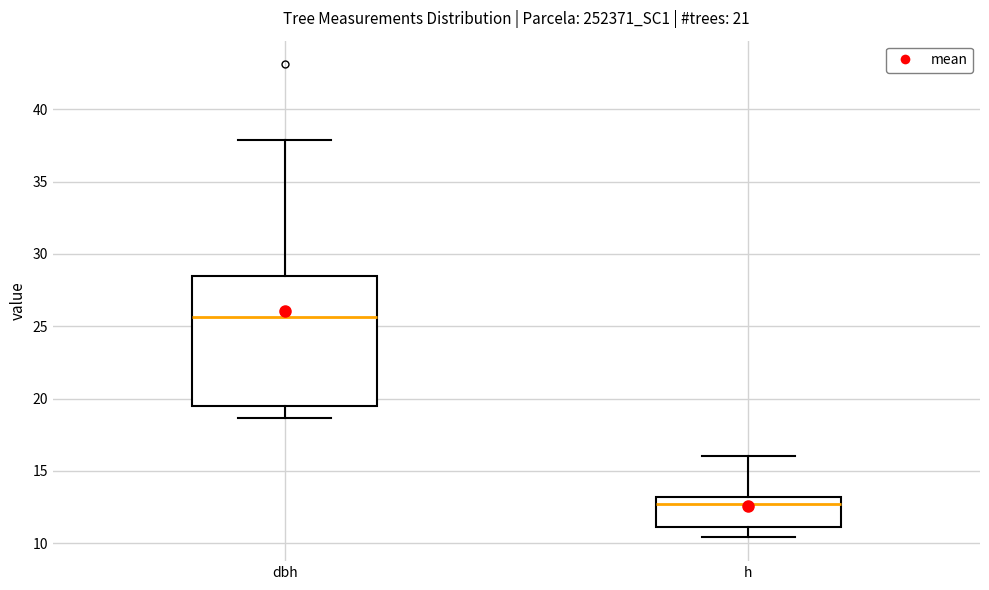

Which box has the highest median line?

dbh